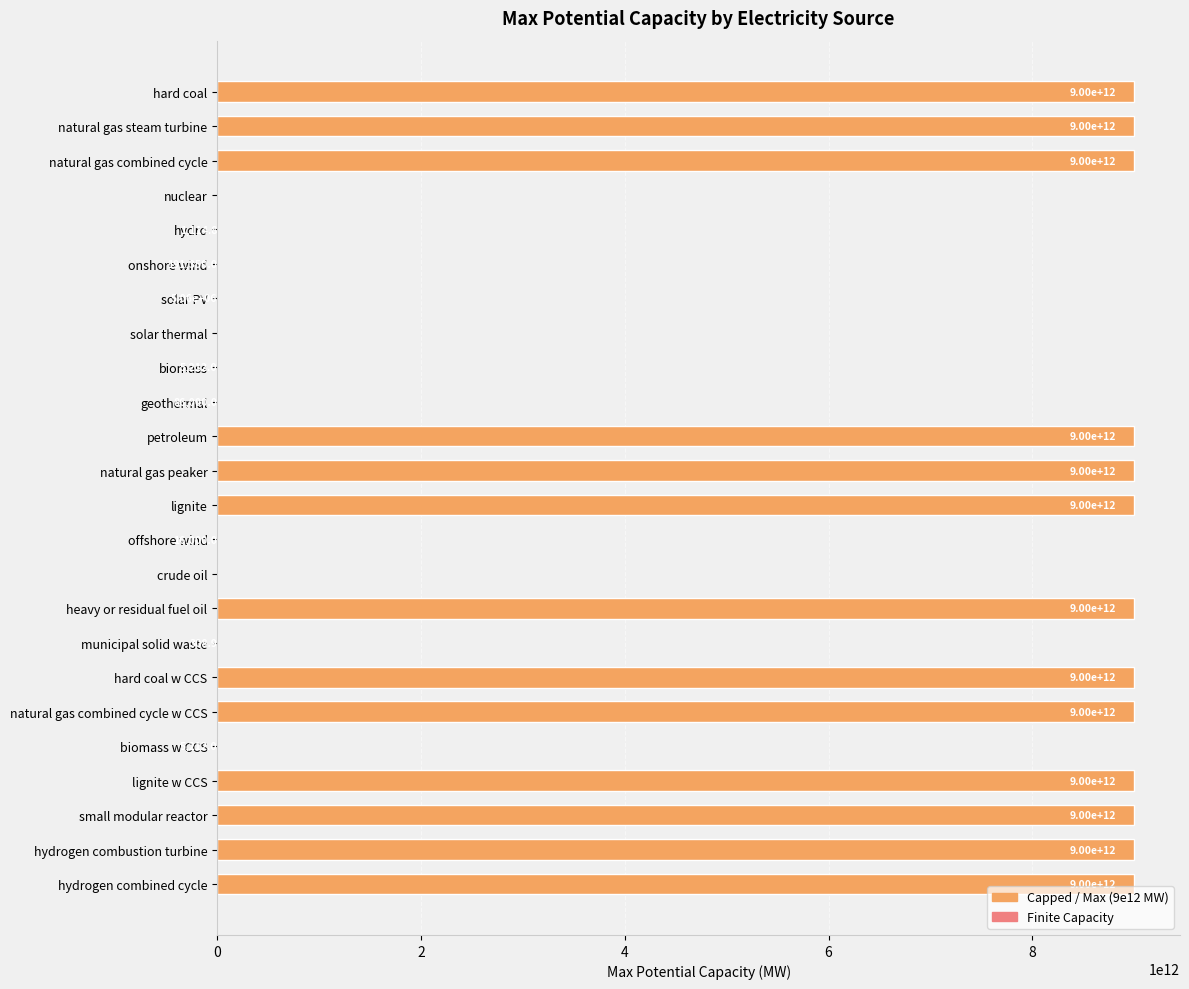

True or false: the data shows 0.0 at solar thermal.

True